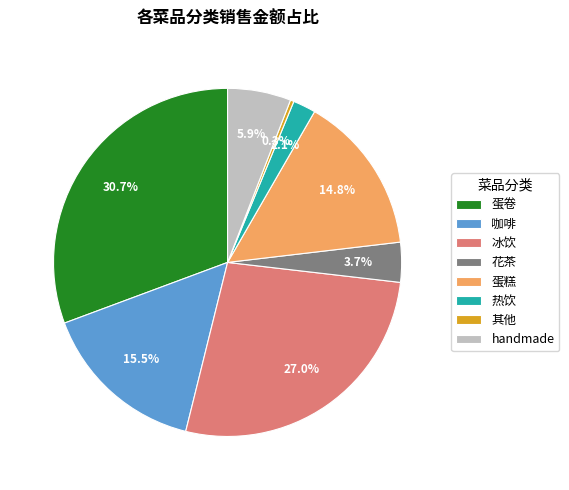

To the nearest percent, what is the average slice percentage?

12%